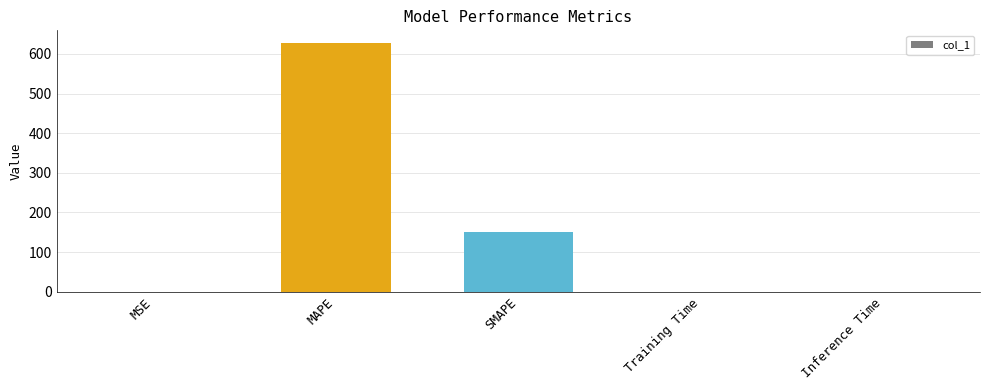

Which has a higher value, SMAPE or Training Time?

SMAPE